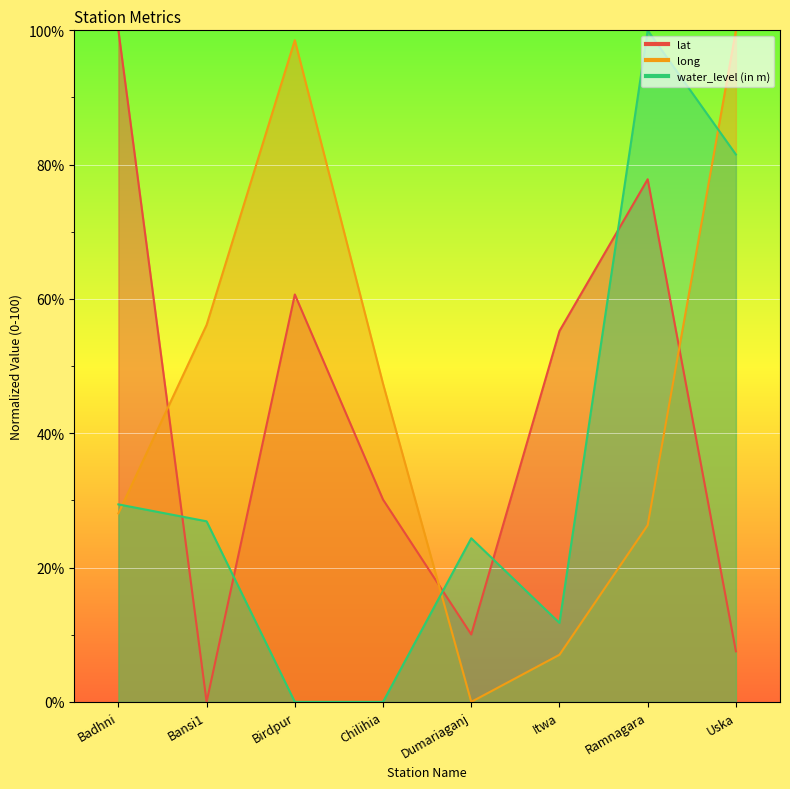

Which series has the largest range (max minus min)?

lat